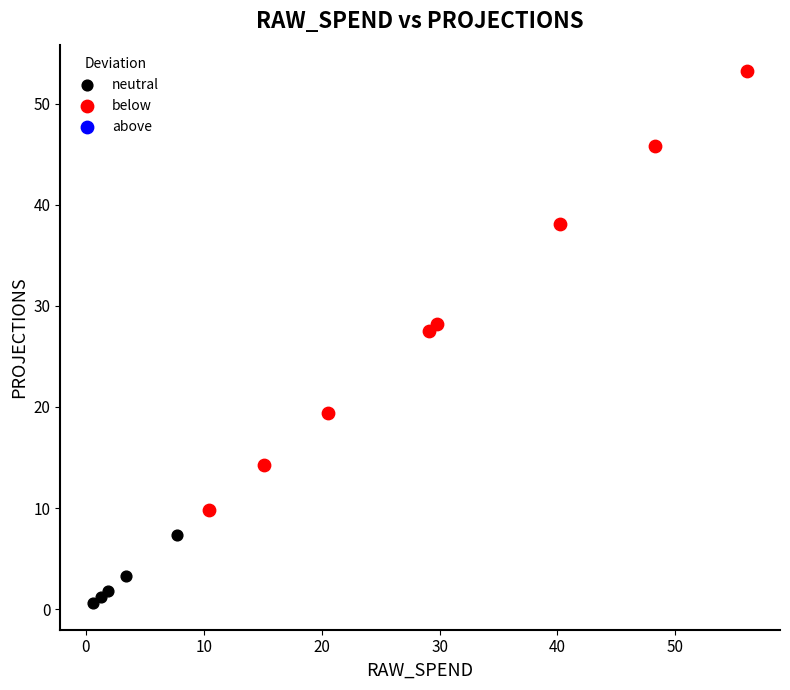

Which series has the largest Y range (max minus min)?

below